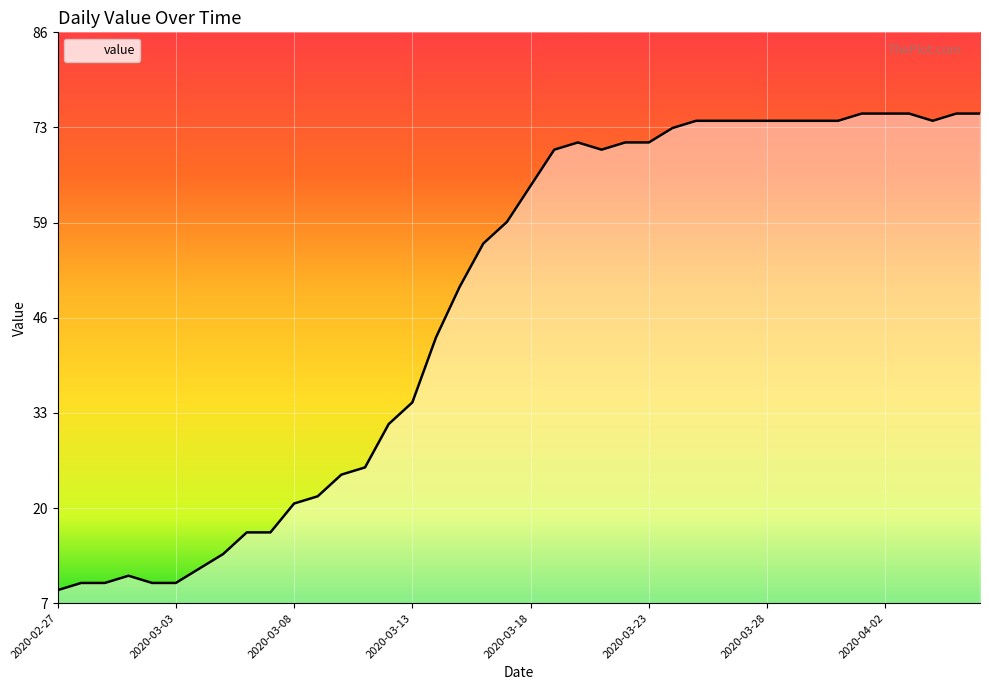

Reading left to right, transcribe all the data shown in this chart.

2020-02-27=9	2020-02-28=10	2020-02-29=10	2020-03-01=11	2020-03-02=10	2020-03-03=10	2020-03-04=12	2020-03-05=14	2020-03-06=17	2020-03-07=17	2020-03-08=21	2020-03-09=22	2020-03-10=25	2020-03-11=26	2020-03-12=32	2020-03-13=35	2020-03-14=44	2020-03-15=51	2020-03-16=57	2020-03-17=60	2020-03-18=65	2020-03-19=70	2020-03-20=71	2020-03-21=70	2020-03-22=71	2020-03-23=71	2020-03-24=73	2020-03-25=74	2020-03-26=74	2020-03-27=74	2020-03-28=74	2020-03-29=74	2020-03-30=74	2020-03-31=74	2020-04-01=75	2020-04-02=75	2020-04-03=75	2020-04-04=74	2020-04-05=75	2020-04-06=75